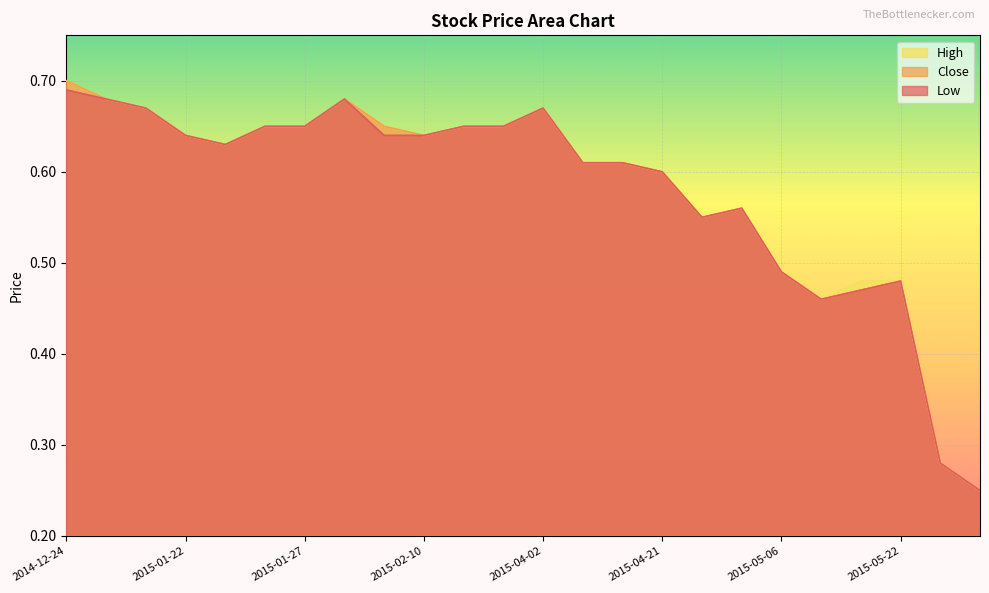

Does the chart display data point markers on the line(s)?

No